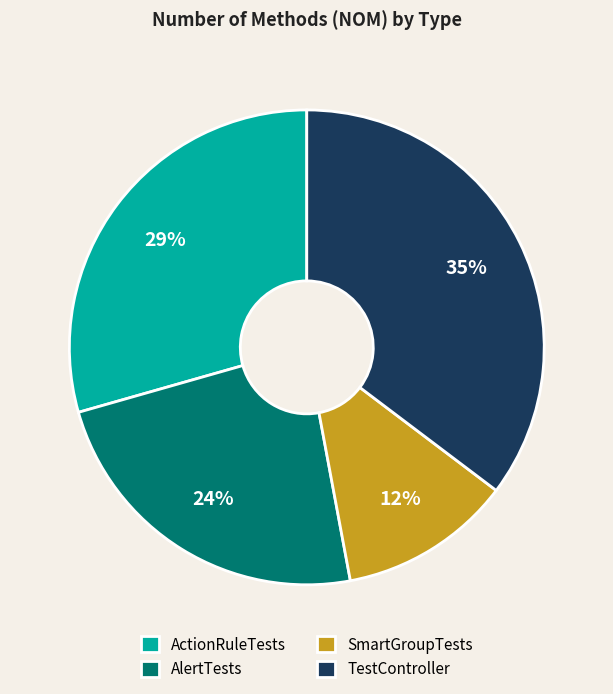

What is the largest slice in the pie chart?

TestController